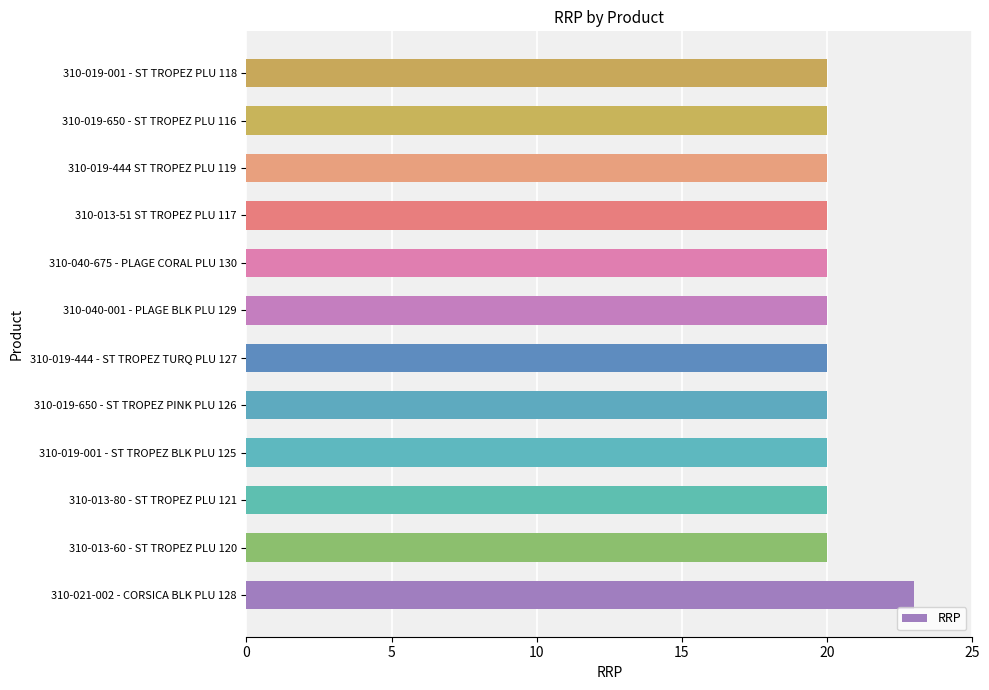

Reading bottom to top, list all the values displayed in this chart.

310-021-002 - CORSICA BLK PLU 128=23.0	310-013-60 - ST TROPEZ PLU 120=20.0	310-013-80 - ST TROPEZ PLU 121=20.0	310-019-001 - ST TROPEZ BLK PLU 125=20.0	310-019-650 - ST TROPEZ PINK PLU 126=20.0	310-019-444 - ST TROPEZ TURQ PLU 127=20.0	310-040-001 - PLAGE BLK PLU 129=20.0	310-040-675 - PLAGE CORAL PLU 130=20.0	310-013-51 ST TROPEZ PLU 117=20.0	310-019-444 ST TROPEZ PLU 119=20.0	310-019-650 - ST TROPEZ PLU 116=20.0	310-019-001 - ST TROPEZ PLU 118=20.0